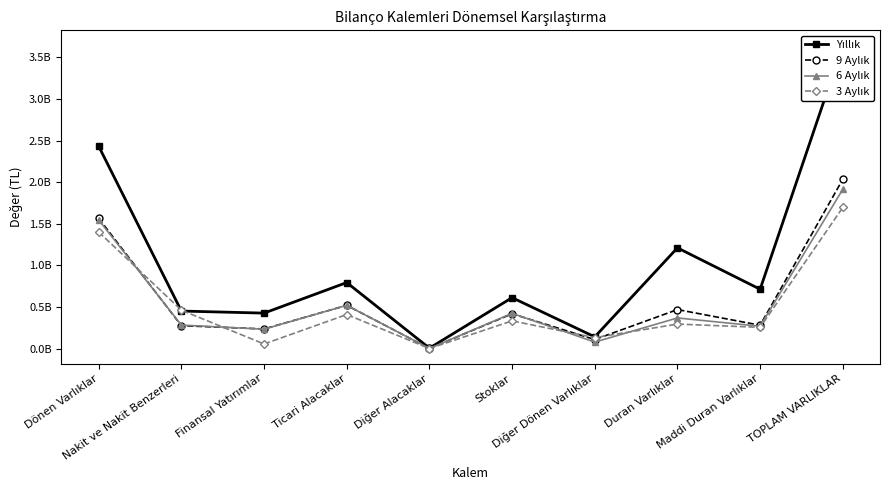

What is the average value of the 9 Aylık series?

591104656